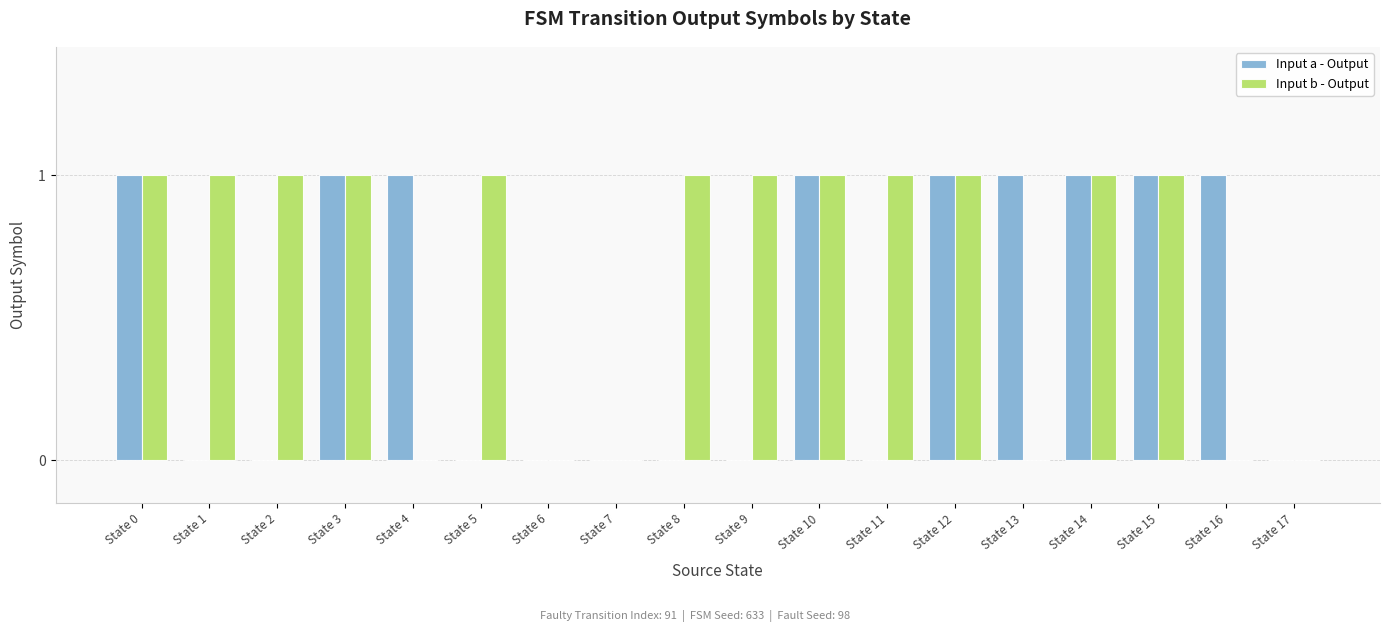

Which series has the largest total across all categories?

Input b - Output